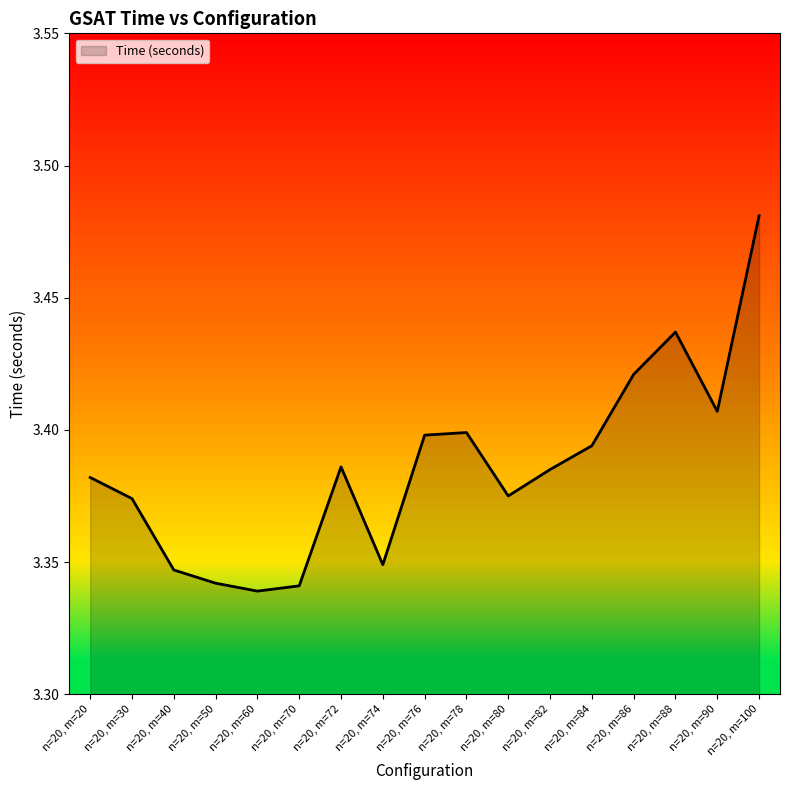

Which has a higher value, n=20, m=20 or n=20, m=80?

n=20, m=20